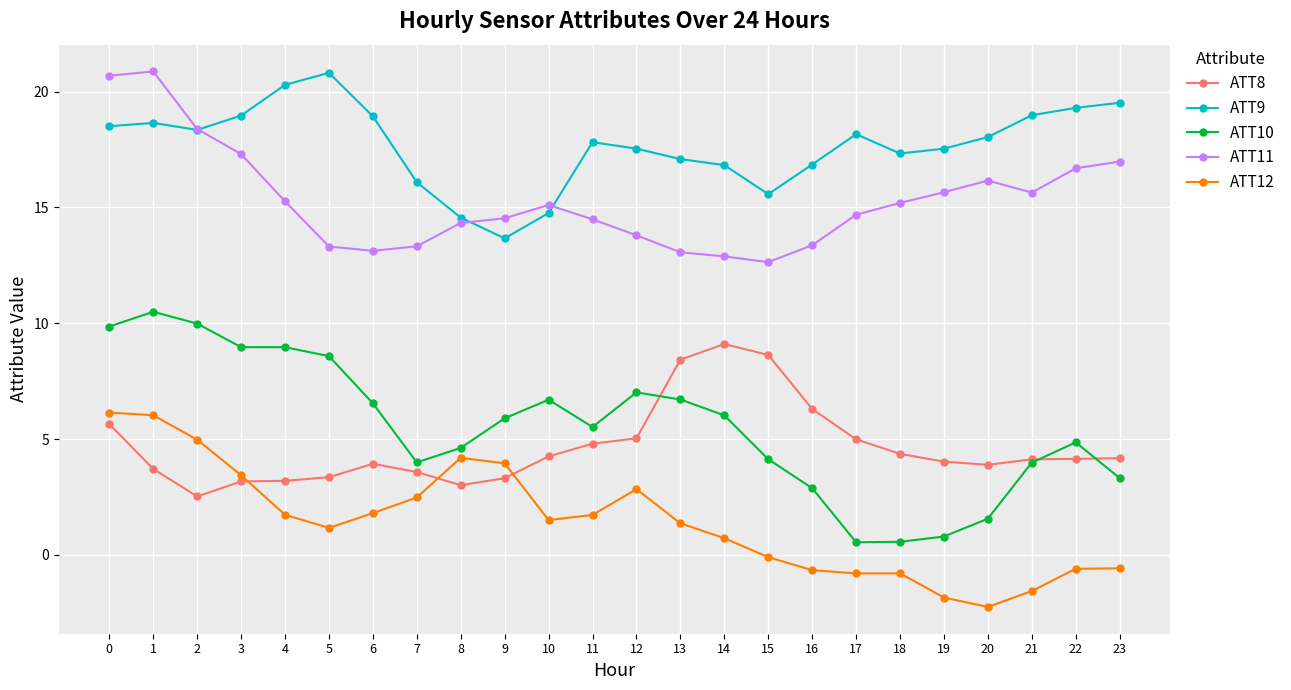

At which label does ATT10 reach its peak?

1